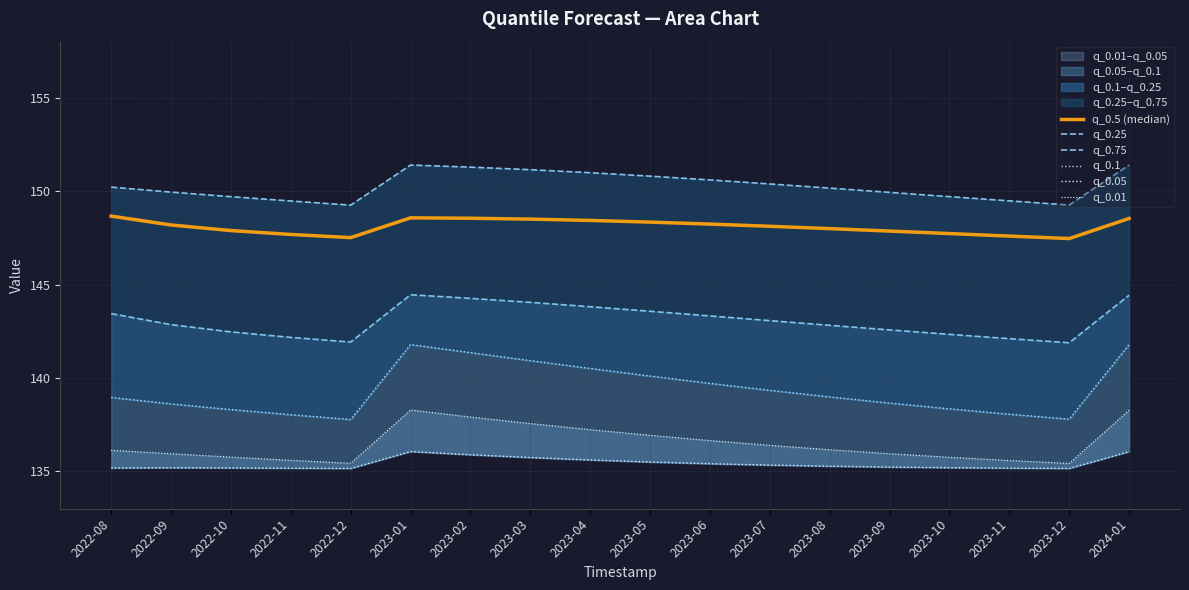

Does the chart display data point markers on the line(s)?

No